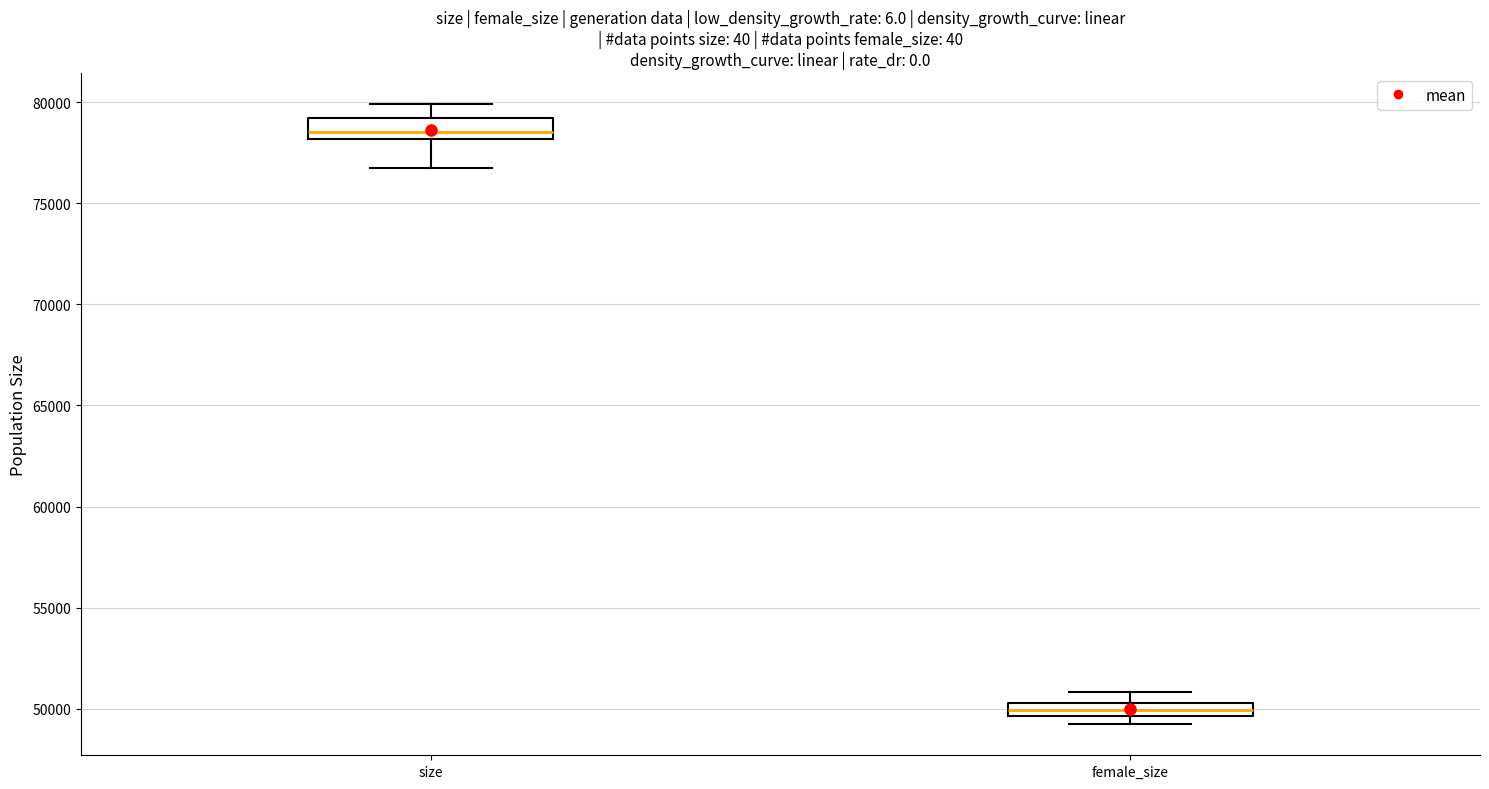

Where is the lower edge of the box for size on the y-axis? The values are not printed on the chart, so give them approximately, as read against the axis.

78000